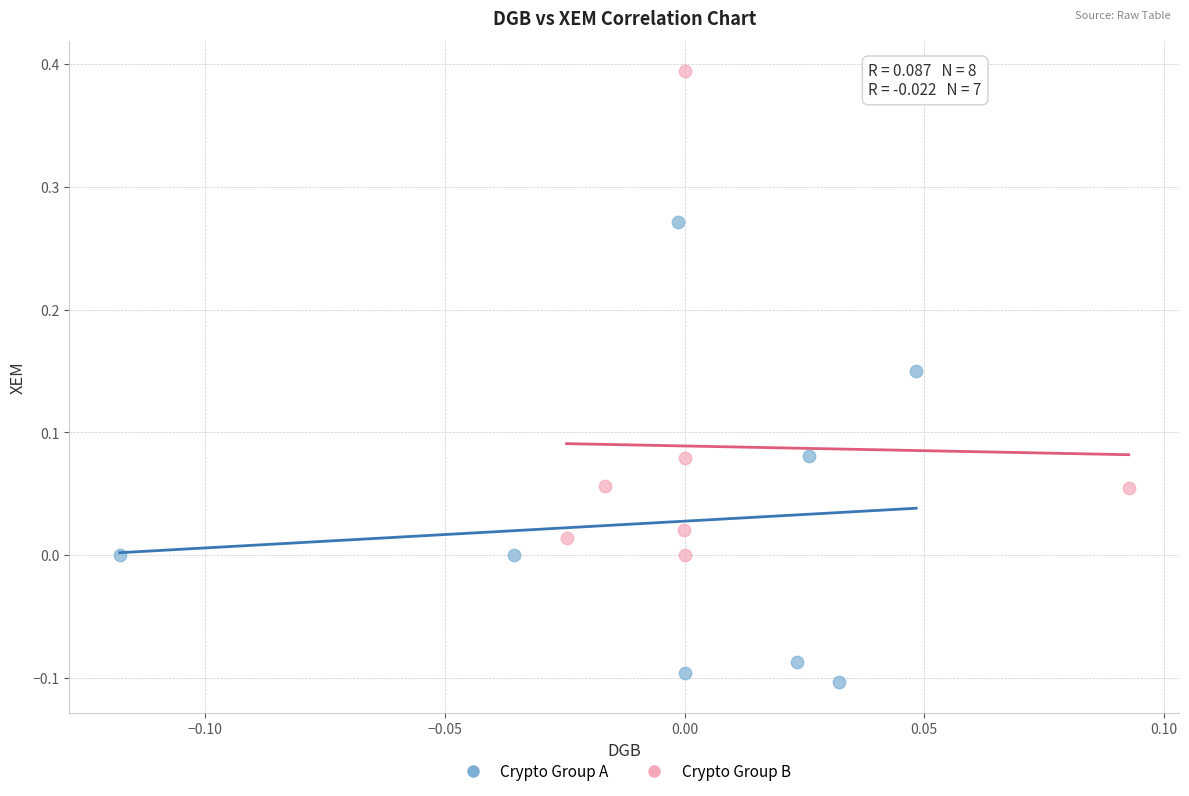

What are all the series names shown in the legend?

Crypto Group A, Crypto Group B